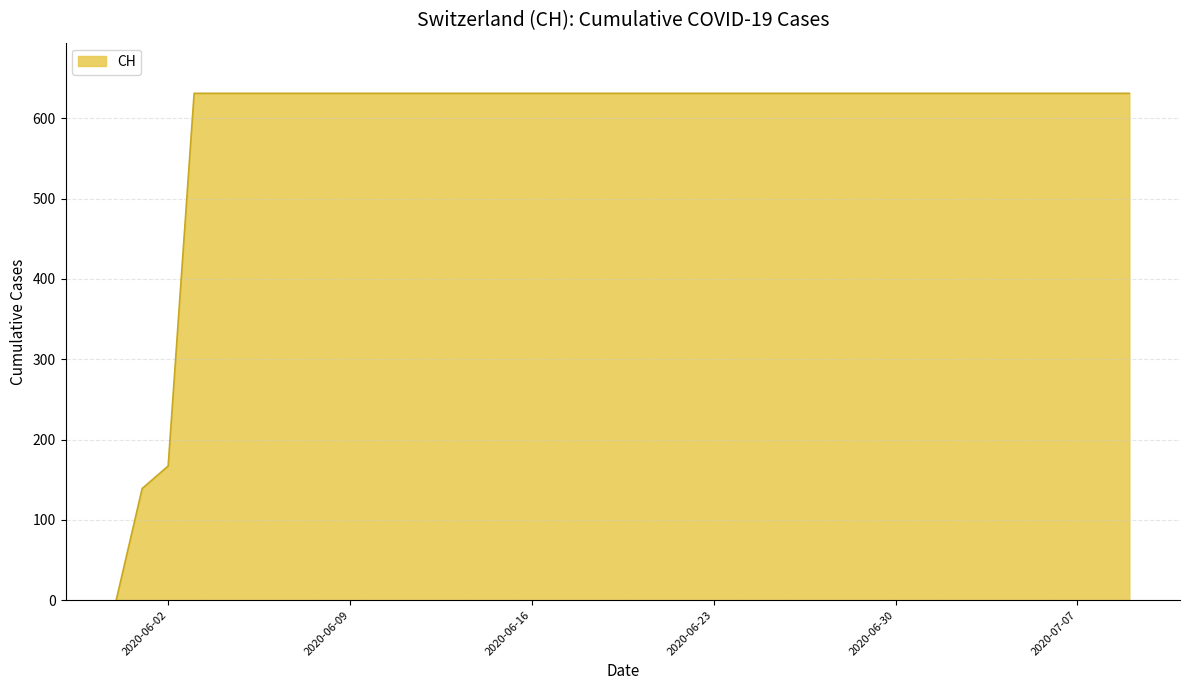

What is the maximum value shown in the chart?

631